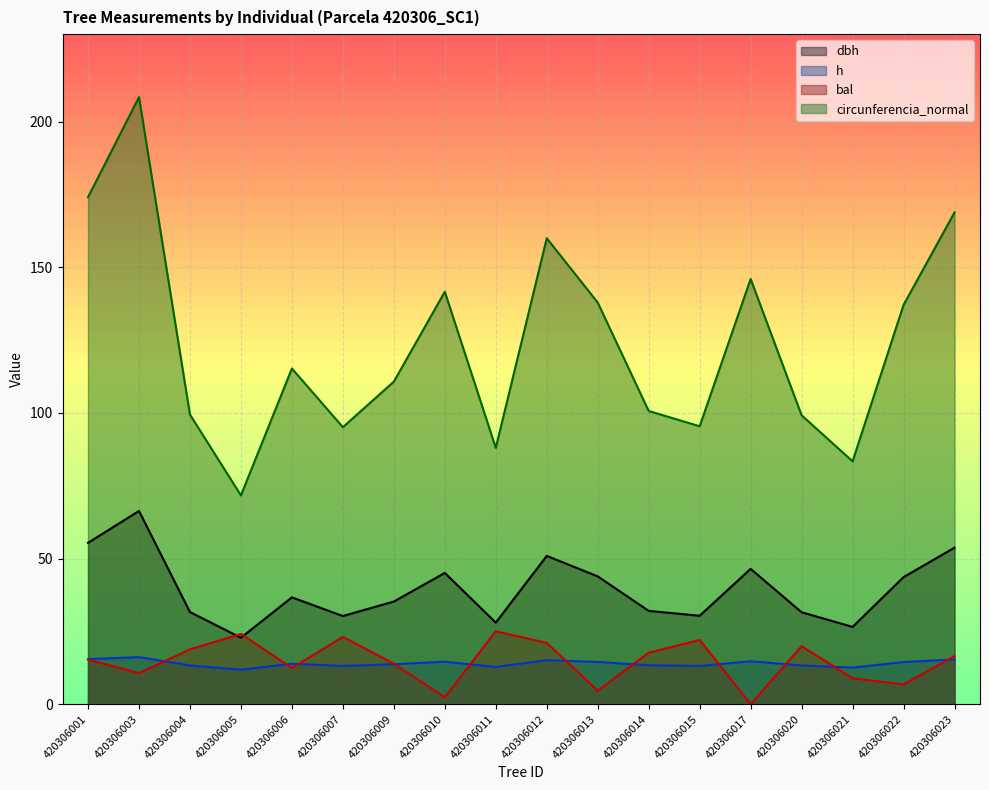

Where is the first local maximum for circunferencia_normal?

420306003